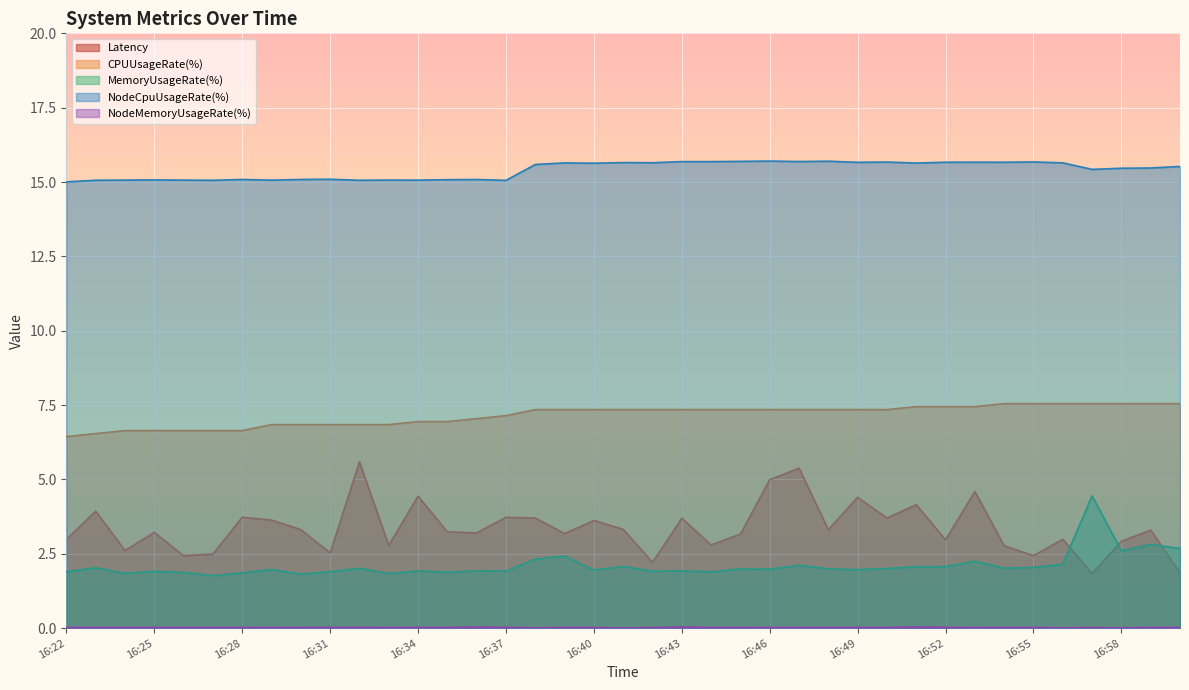

True or false: CPUUsageRate(%) and MemoryUsageRate(%) cross at least once.

False